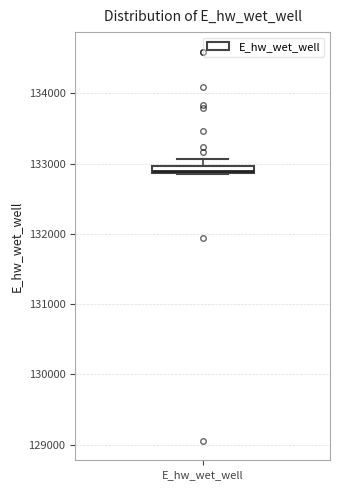

Where is the lower edge of the box for E_hw_wet_well on the y-axis? The values are not printed on the chart, so give them approximately, as read against the axis.

132900